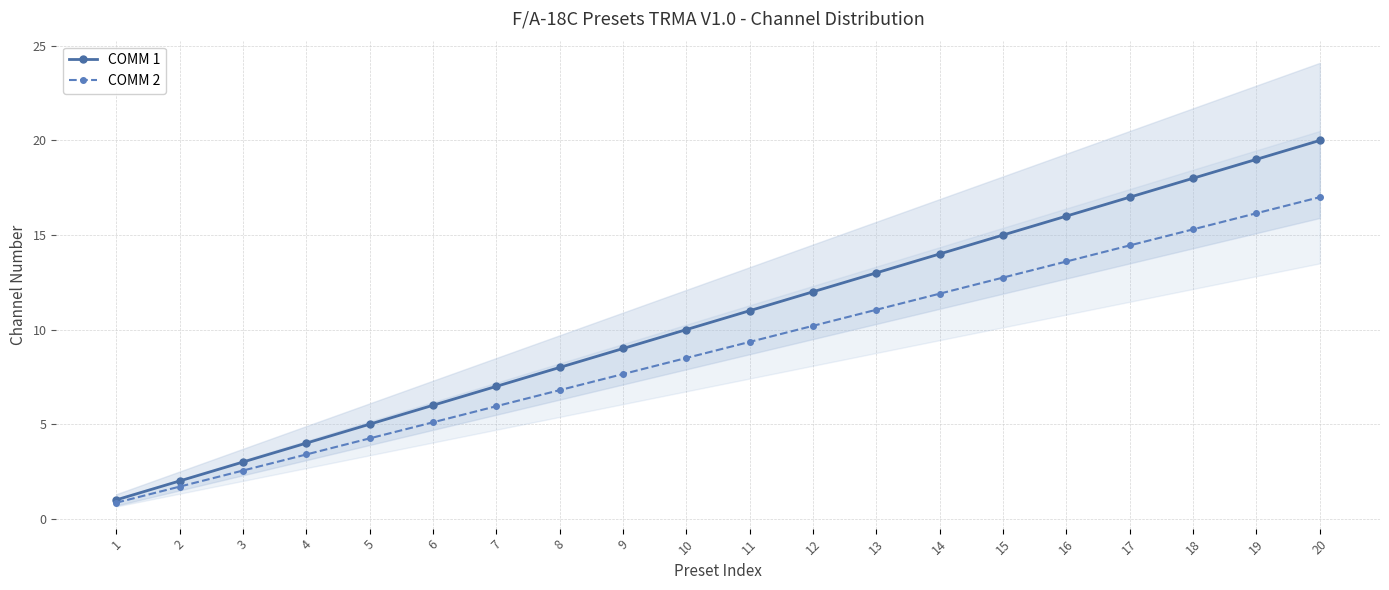

Is the value of COMM 1 at 13 greater than the value of COMM 2 at 1?

Yes